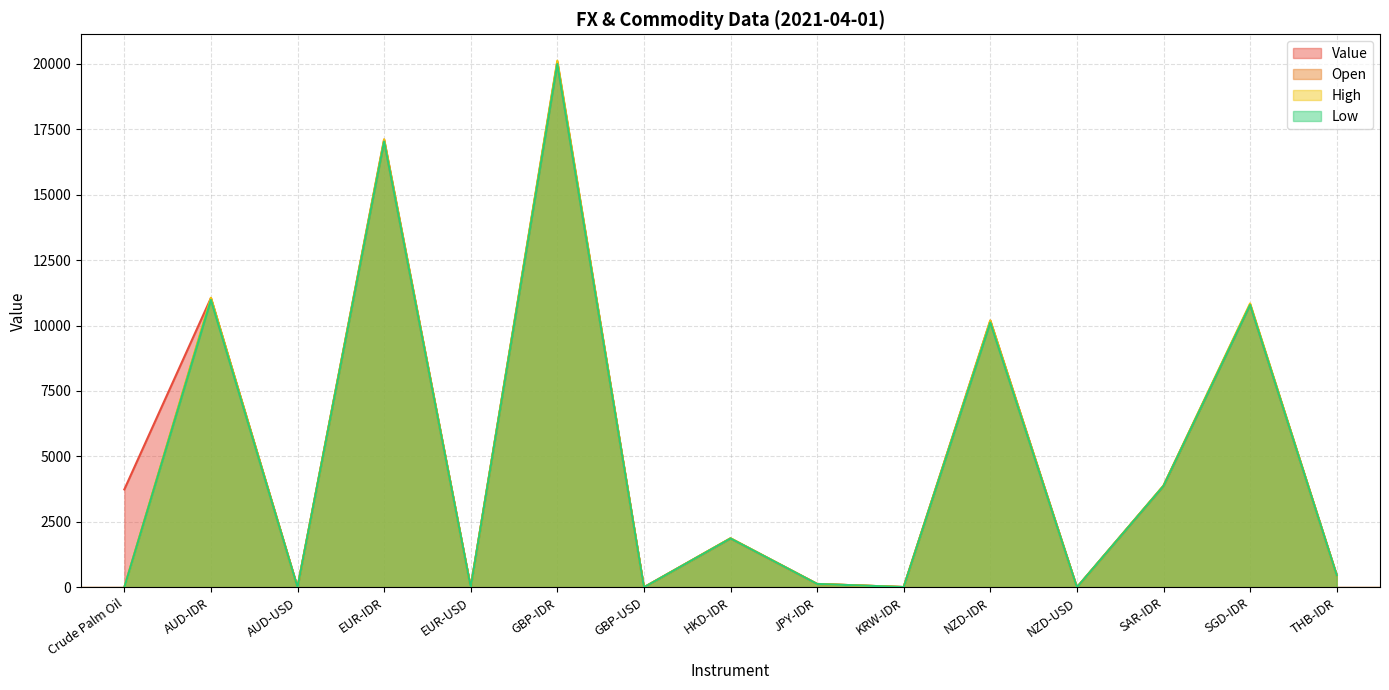

Which category has the lowest value across all series?

Crude Palm Oil